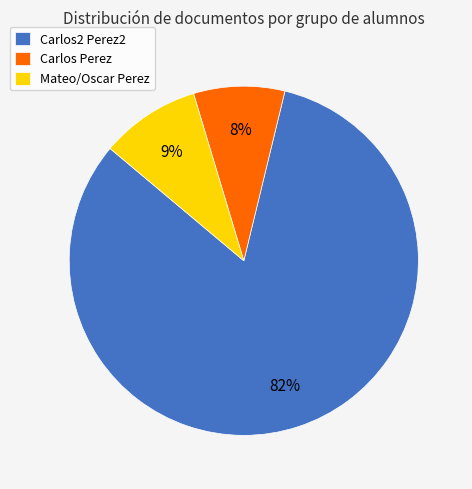

To the nearest percent, what portion does Mateo/Oscar Perez represent?

9%